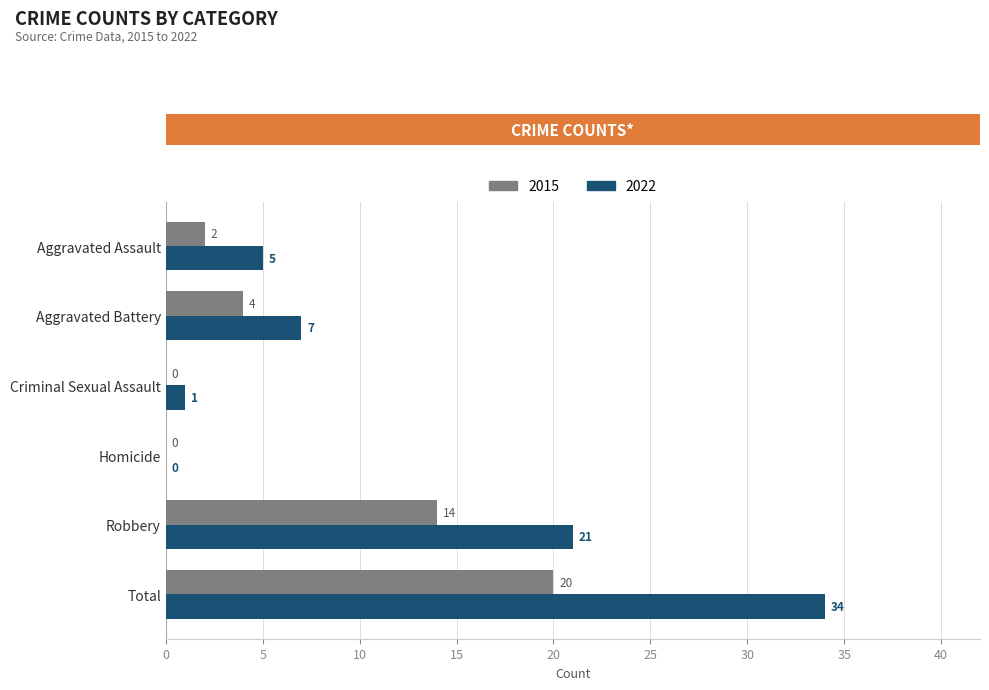

The value of 2022 at Robbery is 12. True or false?

False